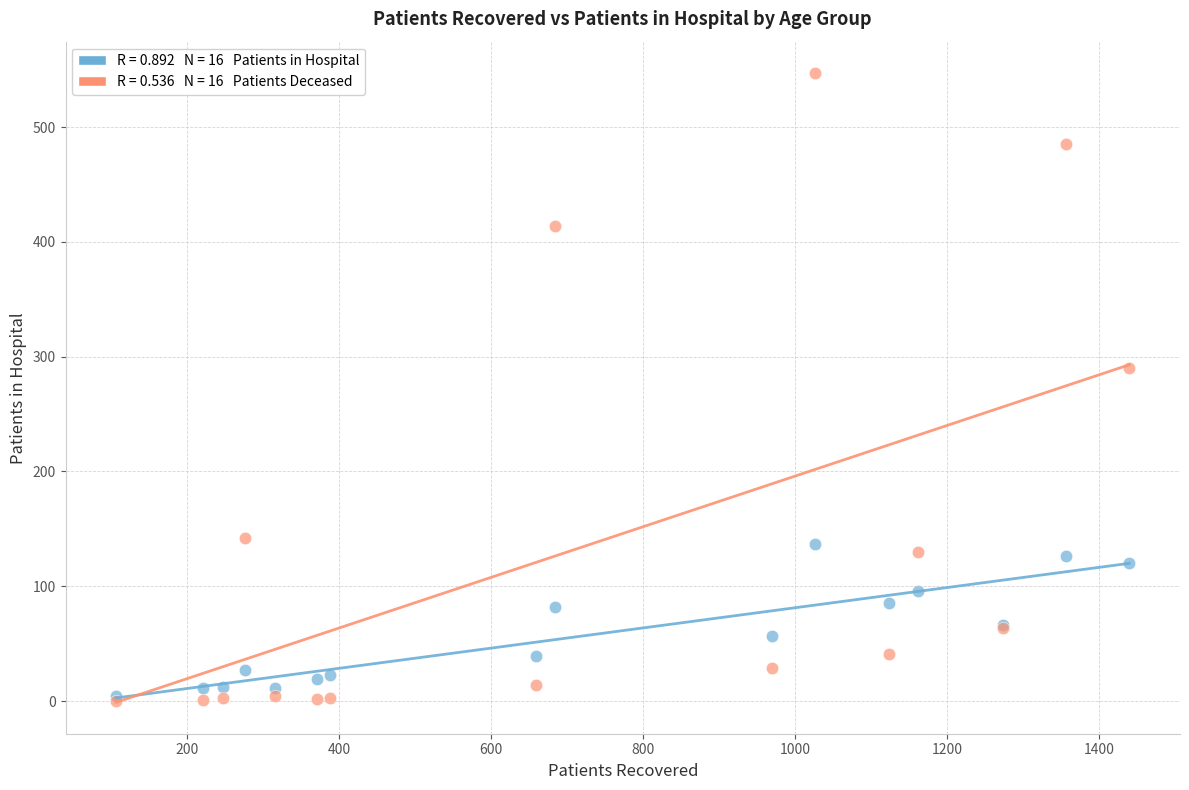

Across all series, what Y value is closest to 273?

290